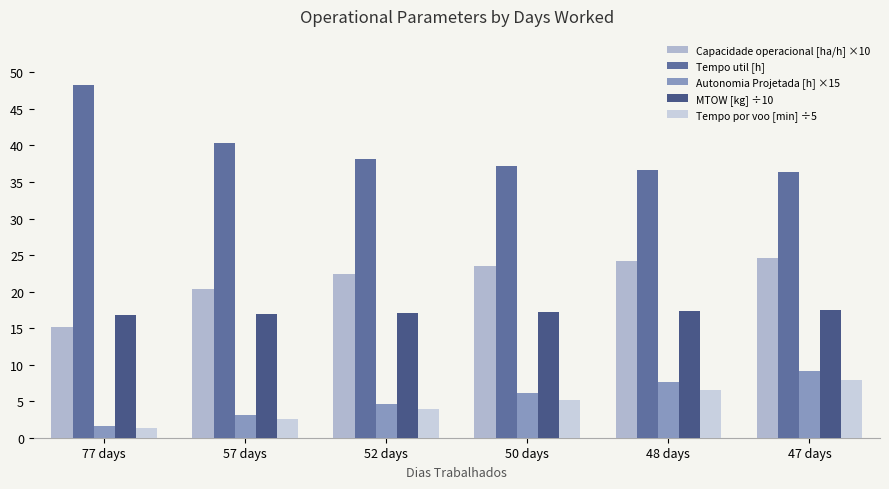

How many data points in Tempo util [h] are above 38?

3